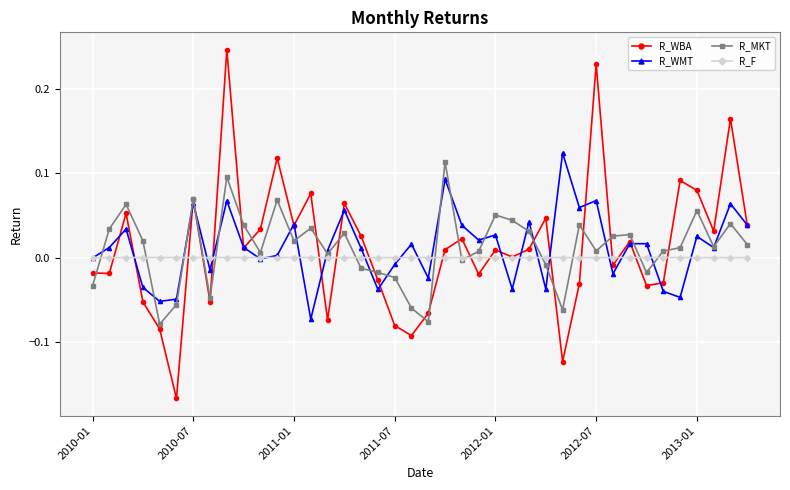

Which series has the widest spread of values?

R_WBA